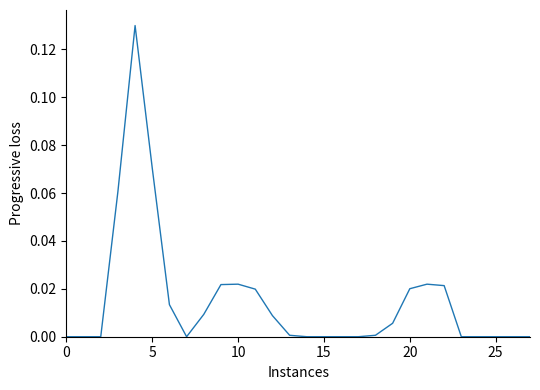

What is the difference between the maximum and minimum values?

0.1